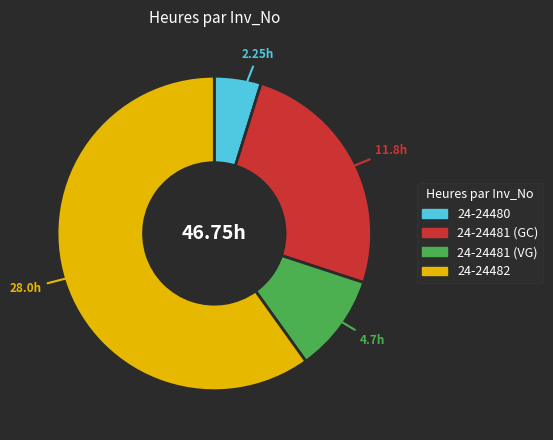

True or false: 24-24482 accounts for 60% of the total.

True